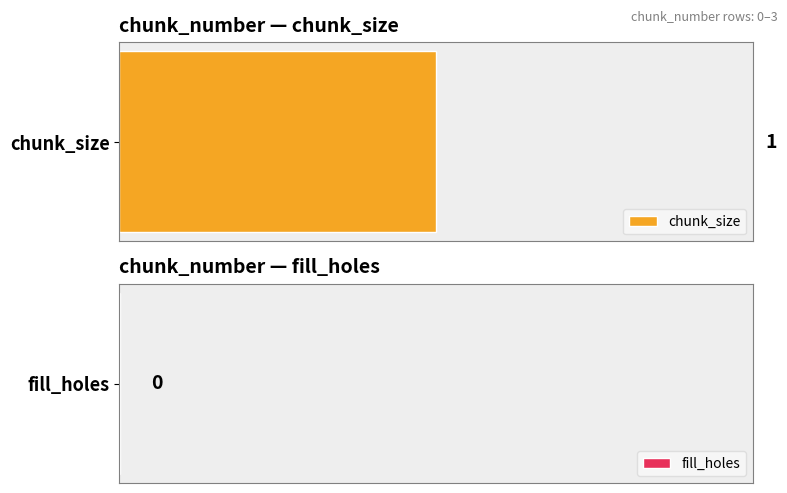

List the series in order of their overall mean, highest first.

chunk_size, fill_holes